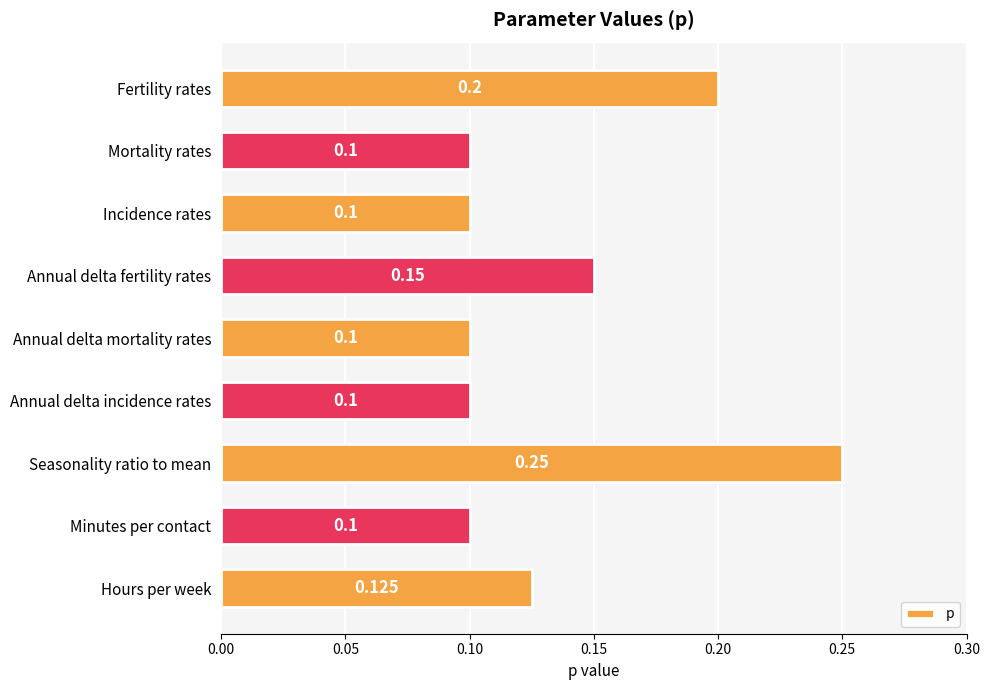

Between Annual delta fertility rates and Minutes per contact, which is larger?

Annual delta fertility rates